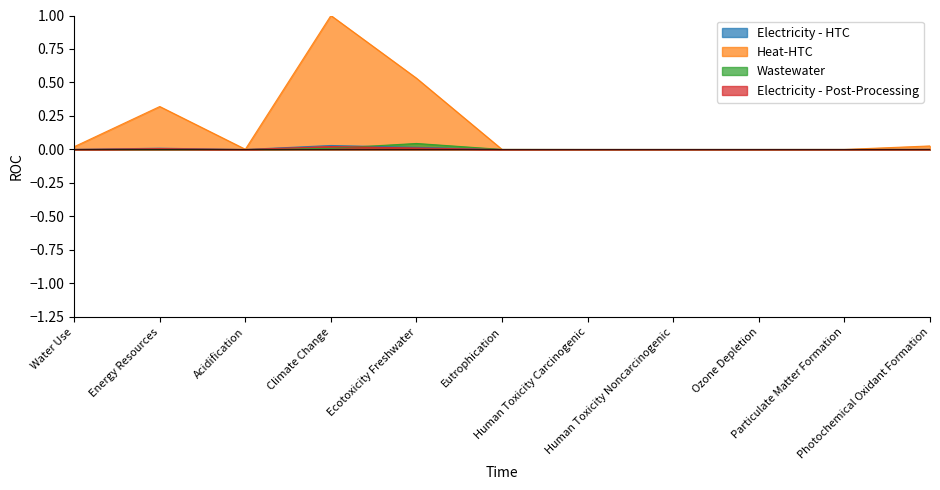

Is it true that Wastewater equals 0.0 at Human Toxicity Carcinogenic?

False